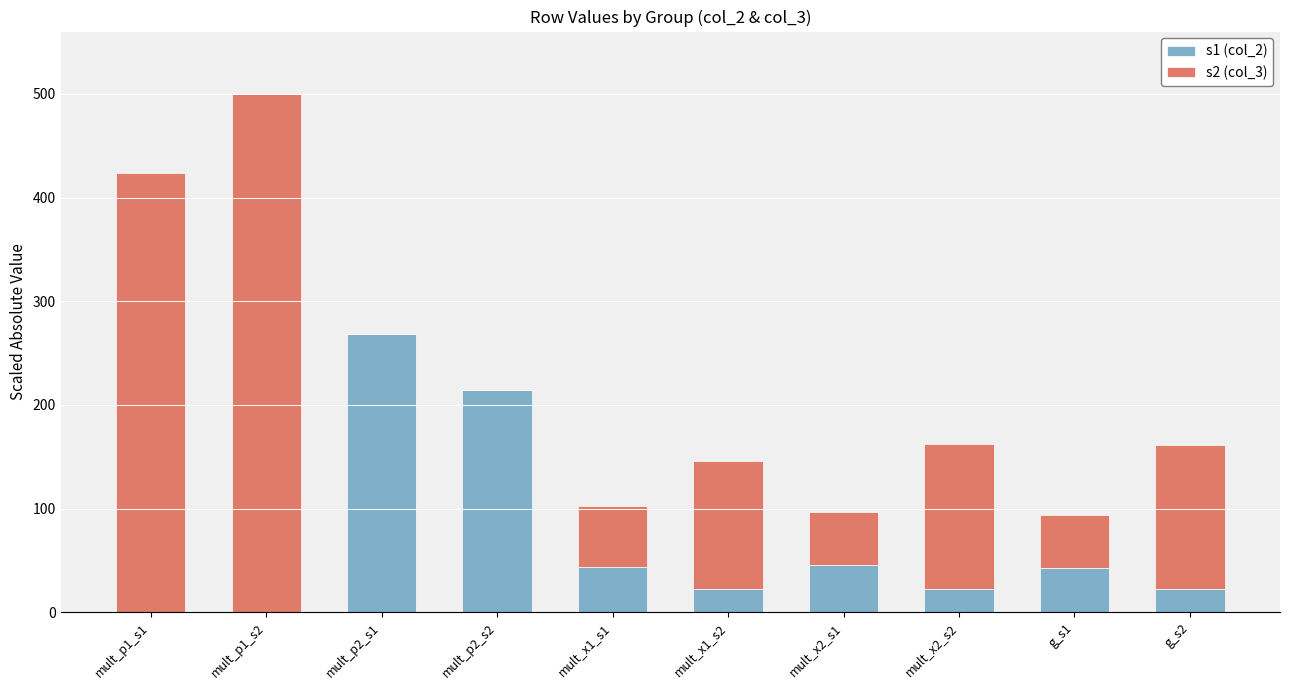

What is the highest value of the s1 (col_2) series?

268.1